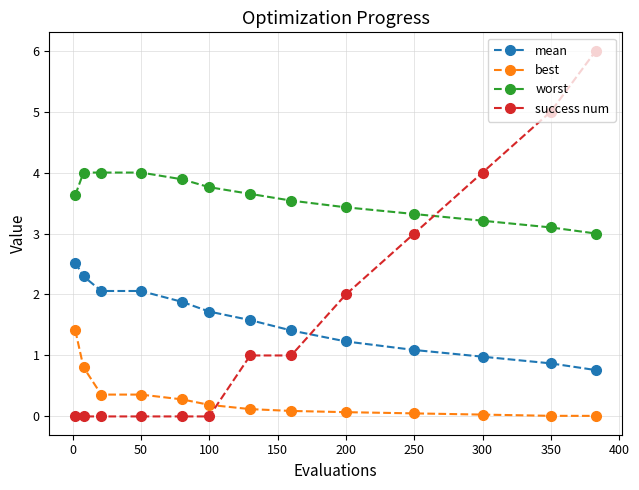

Rank the series by their maximum value, from lowest to highest.

best, mean, worst, success num